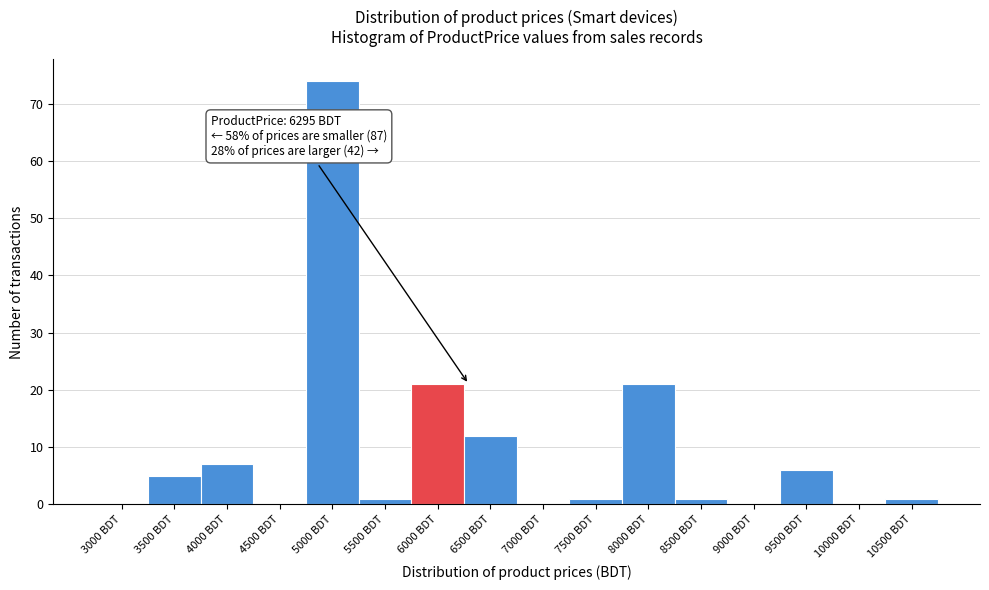

Reading left to right, extract all data points from this chart.

3000 BDT=0	3500 BDT=5	4000 BDT=7	4500 BDT=0	5000 BDT=74	5500 BDT=1	6000 BDT=21	6500 BDT=12	7000 BDT=0	7500 BDT=1	8000 BDT=21	8500 BDT=1	9000 BDT=0	9500 BDT=6	10000 BDT=0	10500 BDT=1